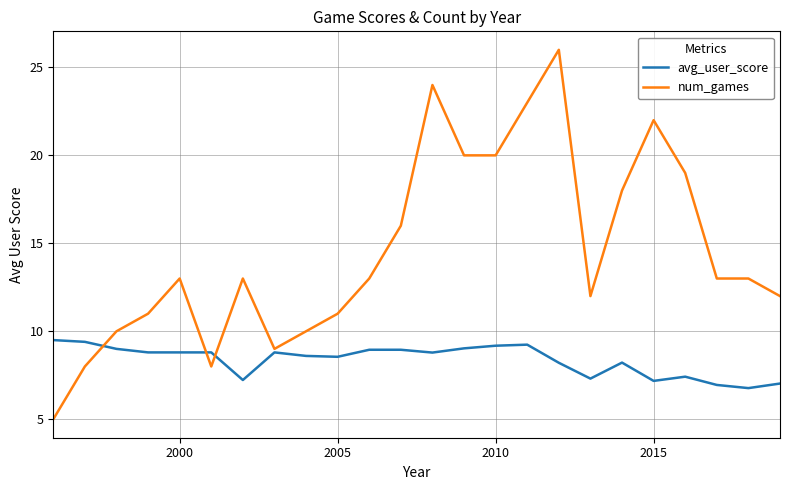

How many lines are shown in the chart?

2